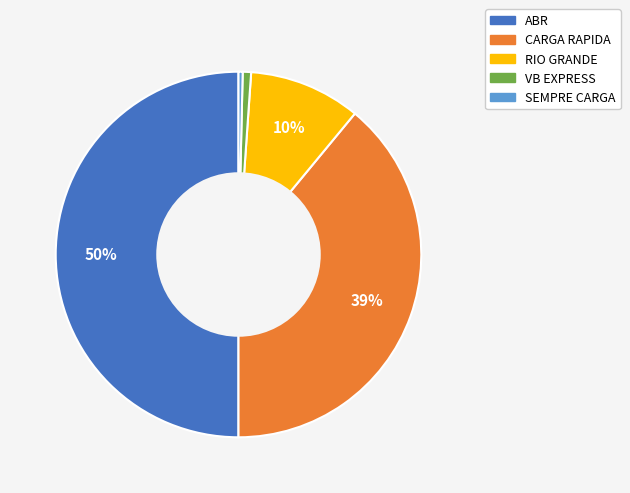

What is the largest slice in the pie chart?

ABR